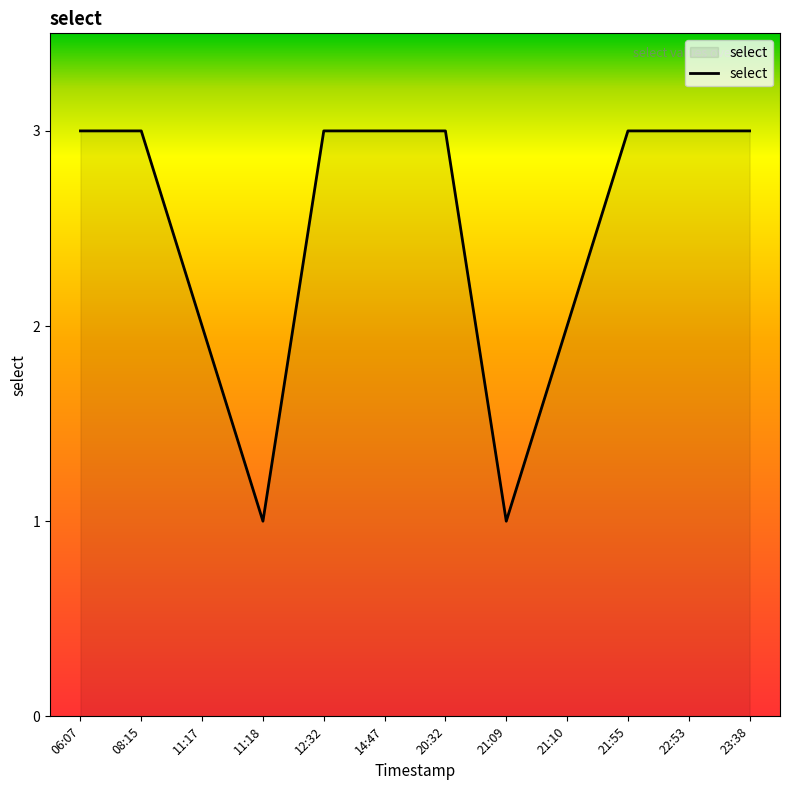

What position from the right is 21:09?

5